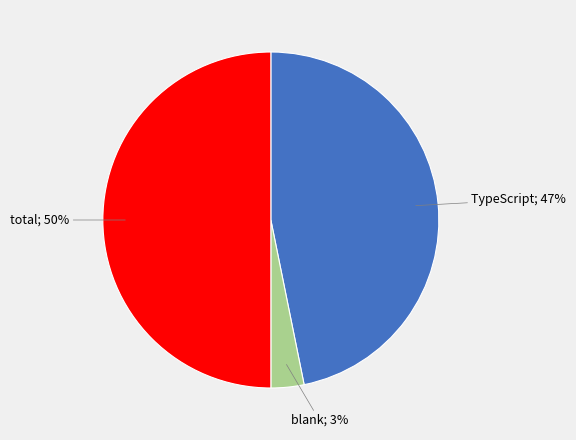

To the nearest percent, what is the average slice percentage?

33%